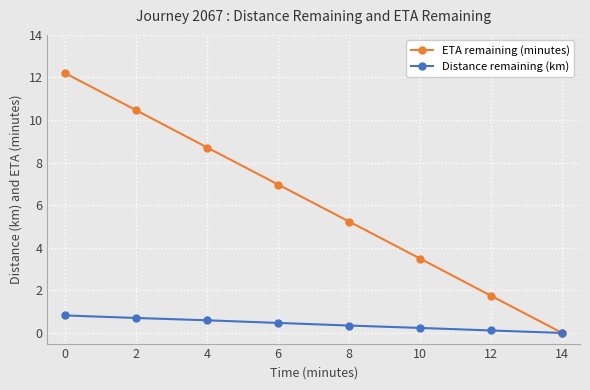

Reading left to right, transcribe all the data shown in this chart.

ETA remaining (minutes): 0=12.2	2=10.5	4=8.7	6=7.0	8=5.2	10=3.5	12=1.7	14=0.0
Distance remaining (km): 0=0.8	2=0.7	4=0.6	6=0.5	8=0.3	10=0.2	12=0.1	14=0.0